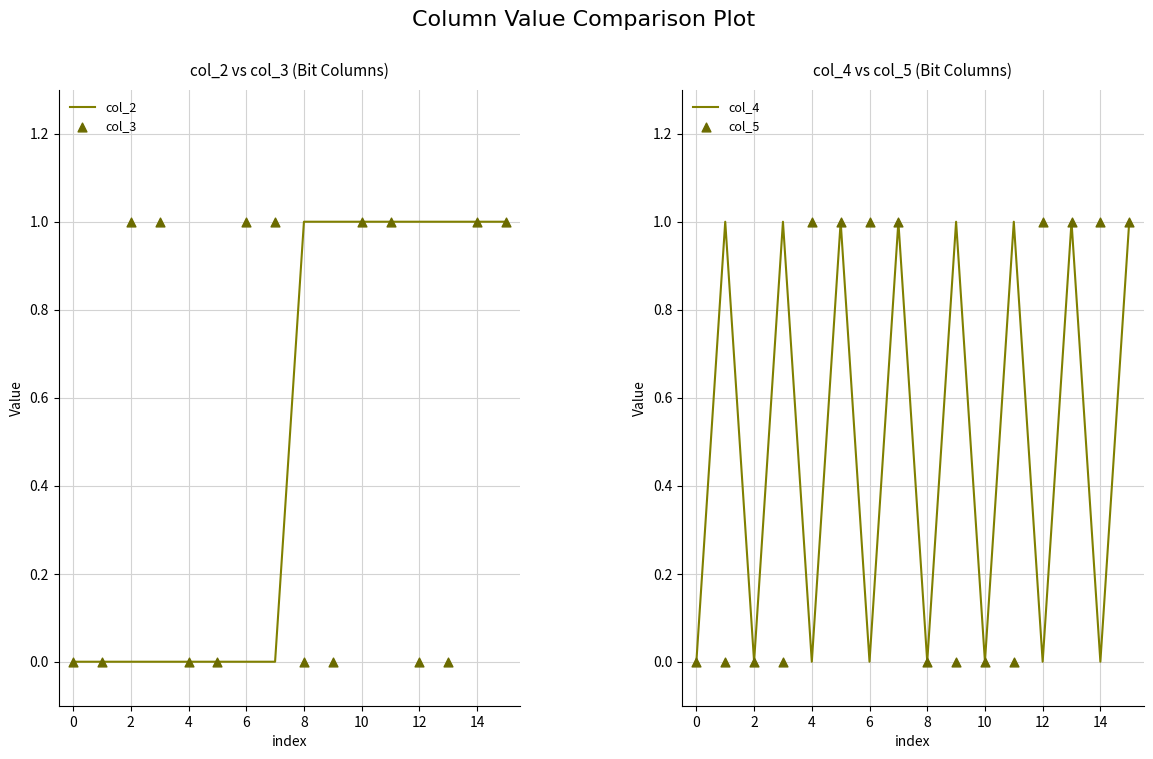

What are all the series names shown in the legend?

col_2, col_3, col_4, col_5